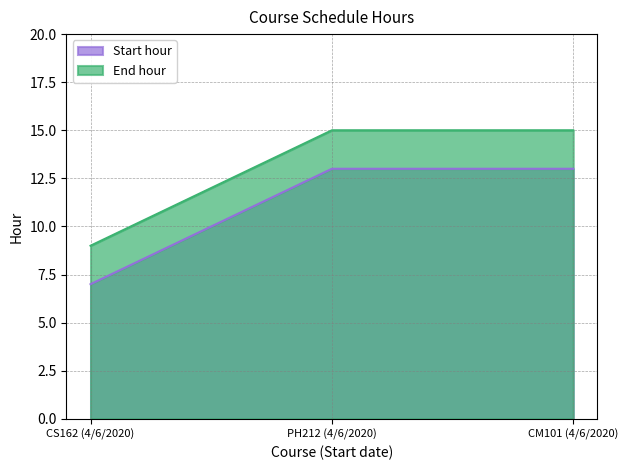

Is the value of End hour at CM101 (4/6/2020) greater than the value of Start hour at CS162 (4/6/2020)?

Yes